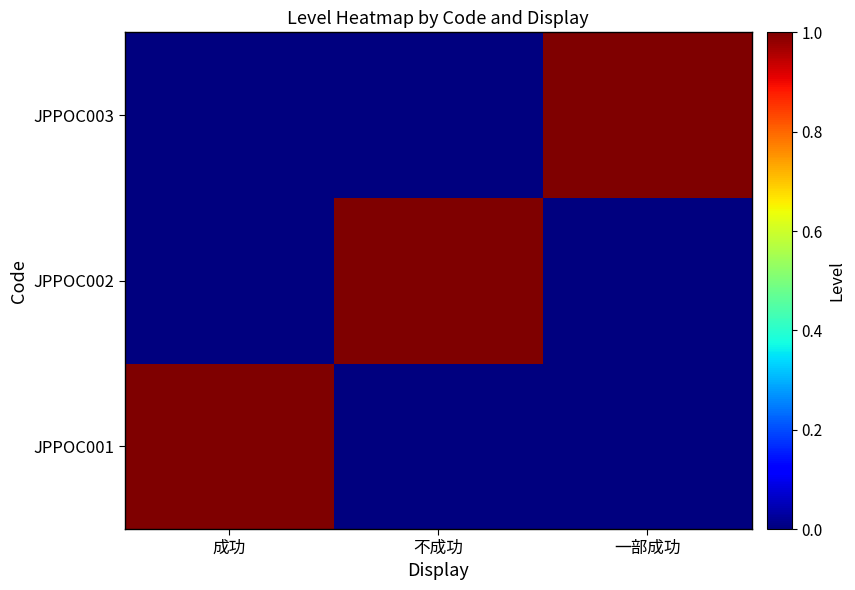

Which category has the highest value across all series?

成功